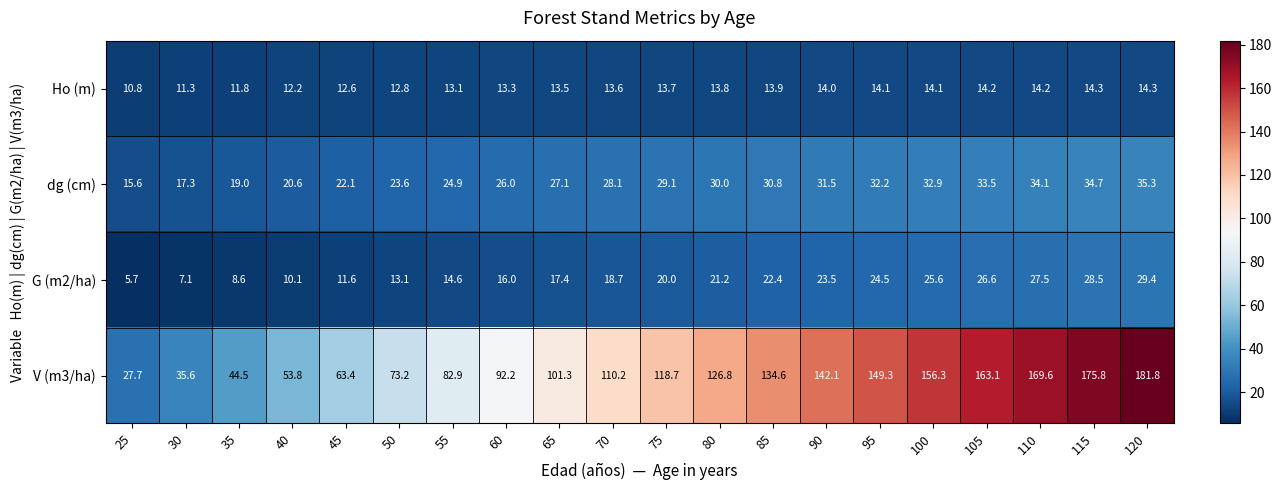

Which series has the widest spread of values?

V (m3/ha)